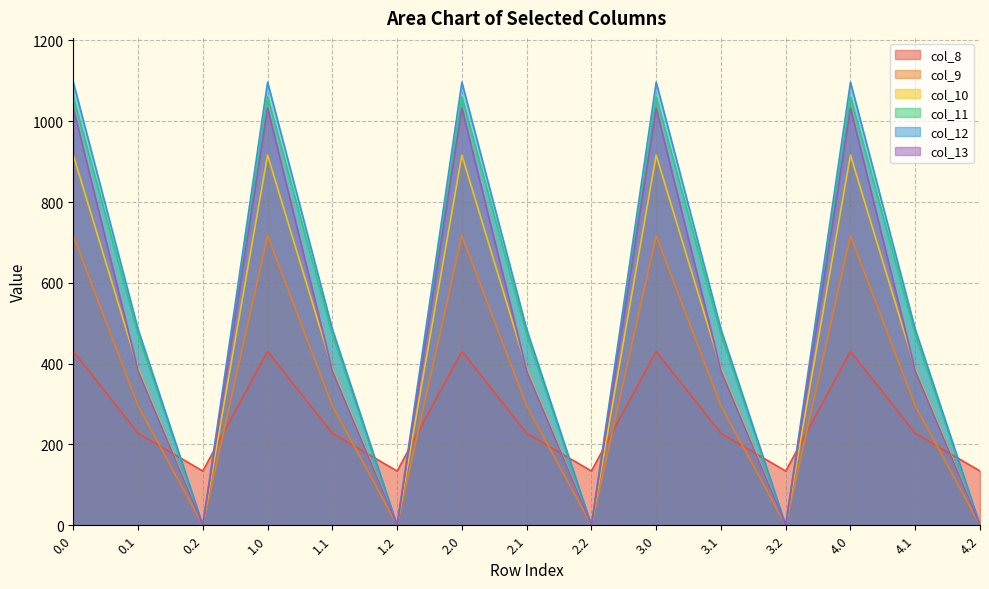

Does the chart have visible grid lines?

Yes